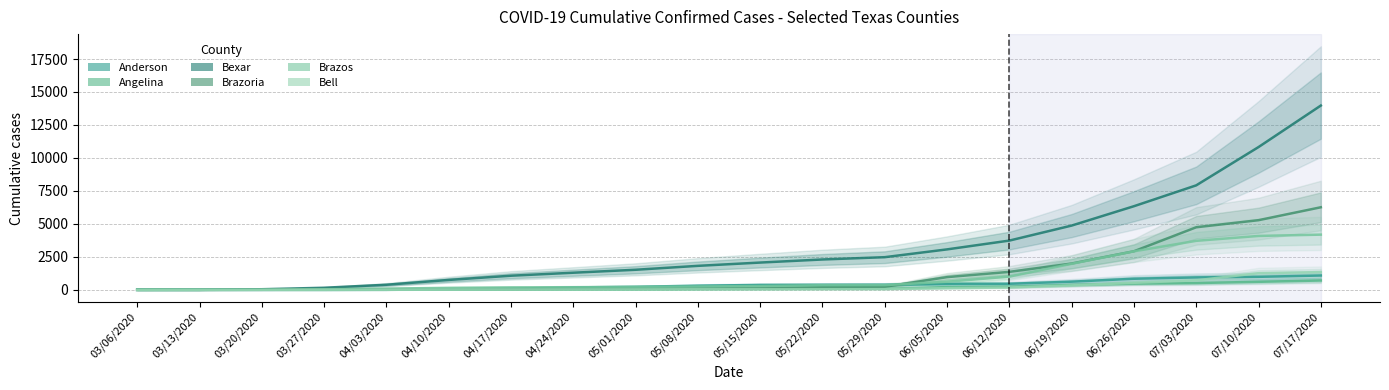

Reading left to right, list all the values displayed in this chart.

Anderson: 03/06/2020=0	03/13/2020=0	03/20/2020=0	03/27/2020=0	04/03/2020=1	04/10/2020=33	04/17/2020=85	04/24/2020=186	05/01/2020=228	05/08/2020=314	05/15/2020=371	05/22/2020=380	05/29/2020=385	06/05/2020=449	06/12/2020=461	06/19/2020=619	06/26/2020=840	07/03/2020=943	07/10/2020=987	07/17/2020=1087
Angelina: 03/06/2020=0	03/13/2020=0	03/20/2020=0	03/27/2020=0	04/03/2020=7	04/10/2020=11	04/17/2020=18	04/24/2020=28	05/01/2020=38	05/08/2020=58	05/15/2020=69	05/22/2020=81	05/29/2020=87	06/05/2020=207	06/12/2020=239	06/19/2020=373	06/26/2020=473	07/03/2020=515	07/10/2020=609	07/17/2020=708
Bexar: 03/06/2020=0	03/13/2020=1	03/20/2020=46	03/27/2020=158	04/03/2020=386	04/10/2020=751	04/17/2020=1071	04/24/2020=1298	05/01/2020=1522	05/08/2020=1819	05/15/2020=2068	05/22/2020=2302	05/29/2020=2476	06/05/2020=3067	06/12/2020=3734	06/19/2020=4872	06/26/2020=6340	07/03/2020=7922	07/10/2020=10824	07/17/2020=13971
Brazoria: 03/06/2020=1	03/13/2020=1	03/20/2020=6	03/27/2020=52	04/03/2020=55	04/10/2020=61	04/17/2020=69	04/24/2020=86	05/01/2020=90	05/08/2020=107	05/15/2020=132	05/22/2020=196	05/29/2020=235	06/05/2020=963	06/12/2020=1364	06/19/2020=1995	06/26/2020=2925	07/03/2020=4744	07/10/2020=5281	07/17/2020=6260
Brazos: 03/06/2020=0	03/13/2020=1	03/20/2020=7	03/27/2020=41	04/03/2020=91	04/10/2020=151	04/17/2020=186	04/24/2020=201	05/01/2020=226	05/08/2020=256	05/15/2020=289	05/22/2020=350	05/29/2020=356	06/05/2020=614	06/12/2020=1005	06/19/2020=1974	06/26/2020=2920	07/03/2020=3716	07/10/2020=4087	07/17/2020=4185
Bell: 03/06/2020=0	03/13/2020=2	03/20/2020=2	03/27/2020=4	04/03/2020=5	04/10/2020=9	04/17/2020=20	04/24/2020=28	05/01/2020=35	05/08/2020=46	05/15/2020=51	05/22/2020=56	05/29/2020=59	06/05/2020=126	06/12/2020=176	06/19/2020=337	06/26/2020=534	07/03/2020=720	07/10/2020=1264	07/17/2020=1343